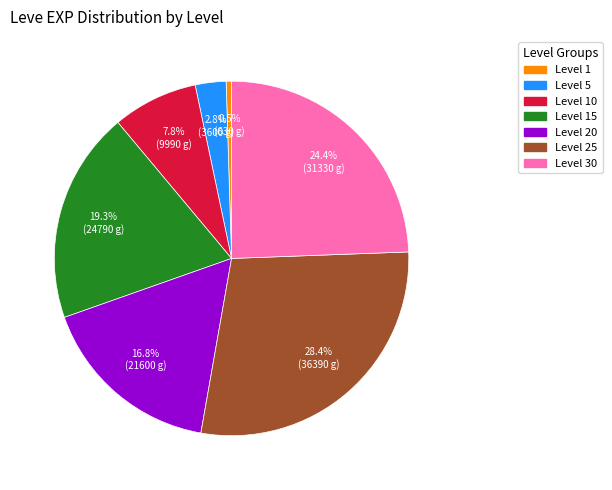

Does any single category account for the majority?

No